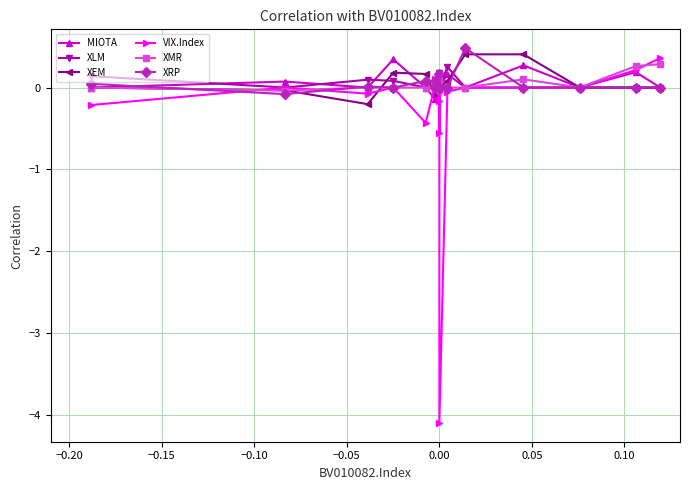

How many times do XRP and XMR cross each other?

5